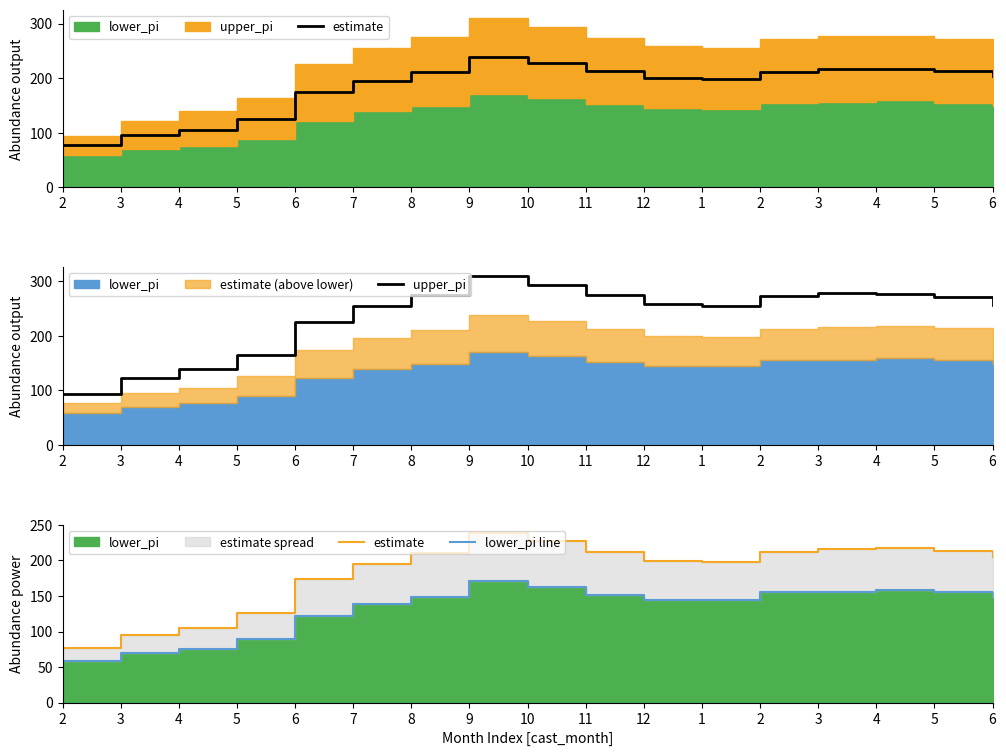

How many categories are shown in the chart?

17